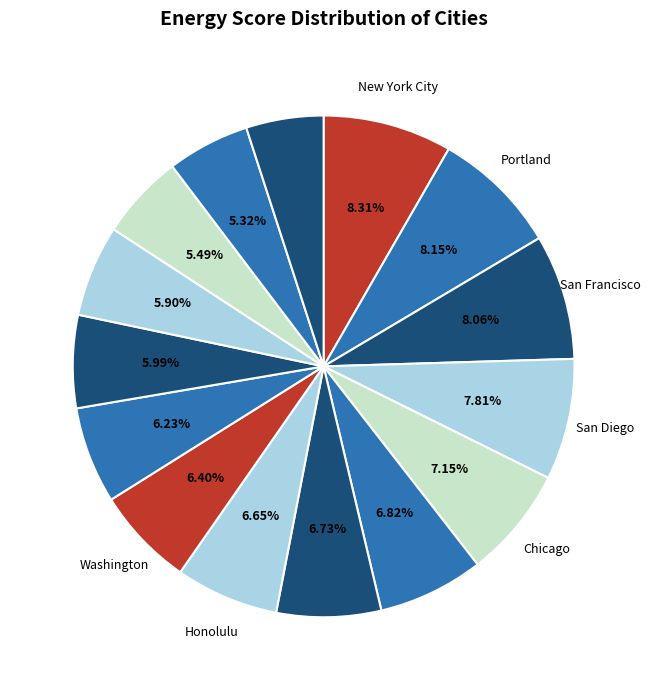

Is there a majority slice in this chart?

No